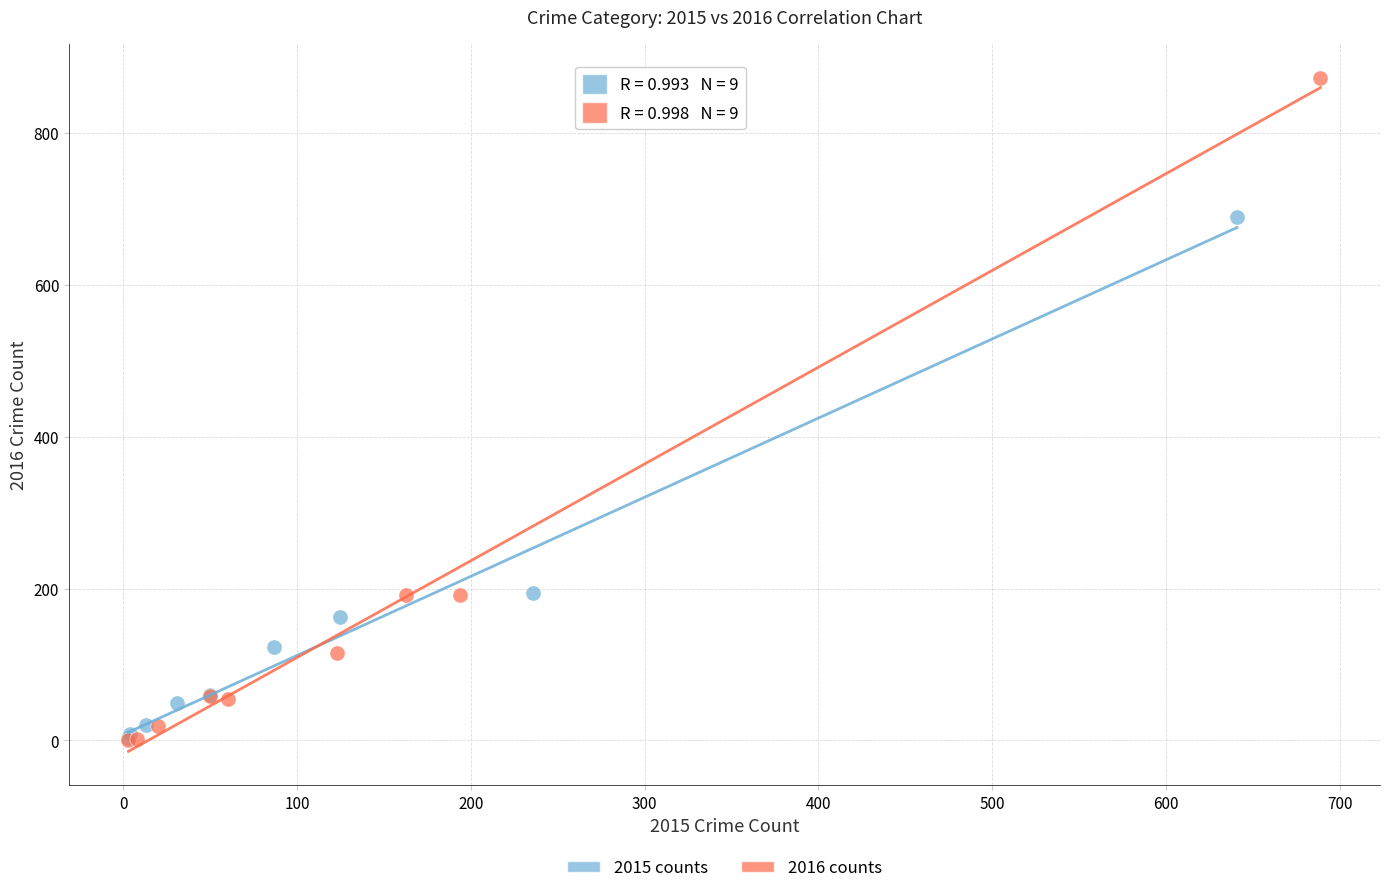

Which series reaches the maximum Y coordinate?

2016 counts